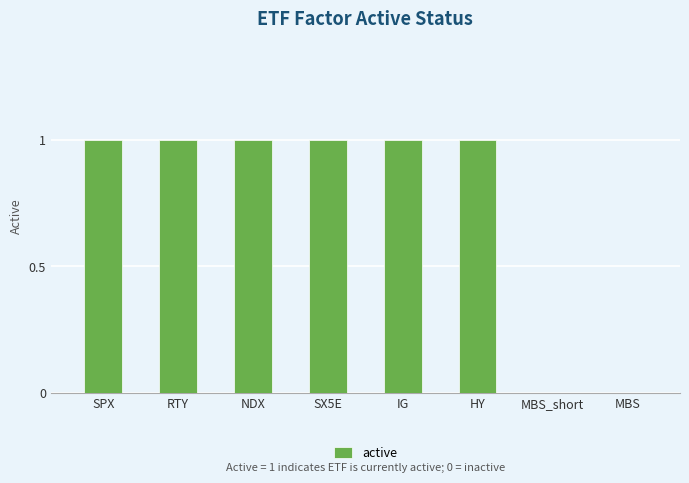

True or false: the data shows 1 at SPX.

True